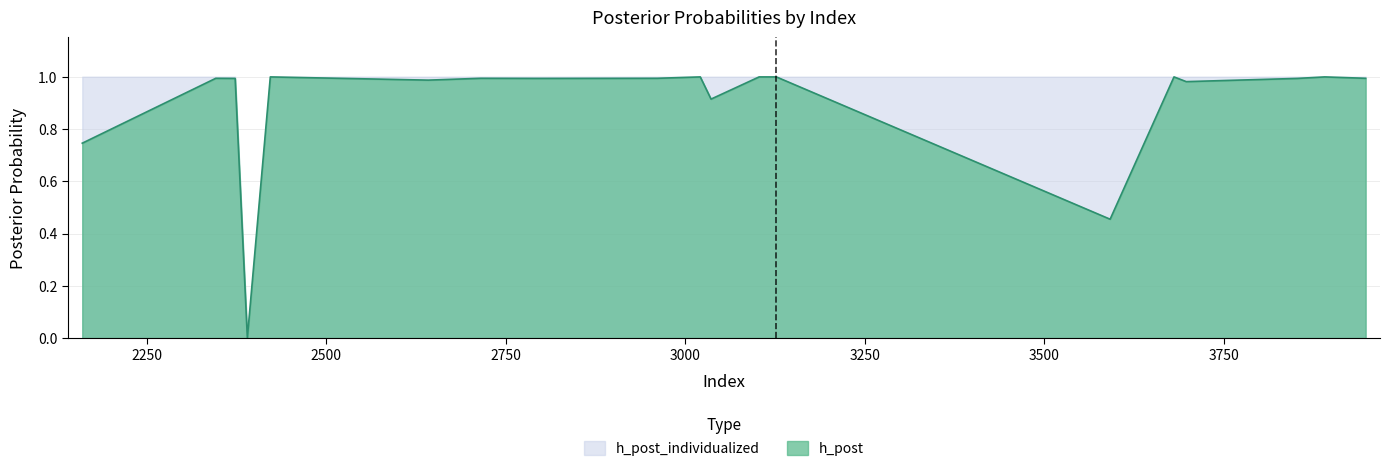

List the series in order of their overall mean, lowest first.

h_post, h_post_individualized